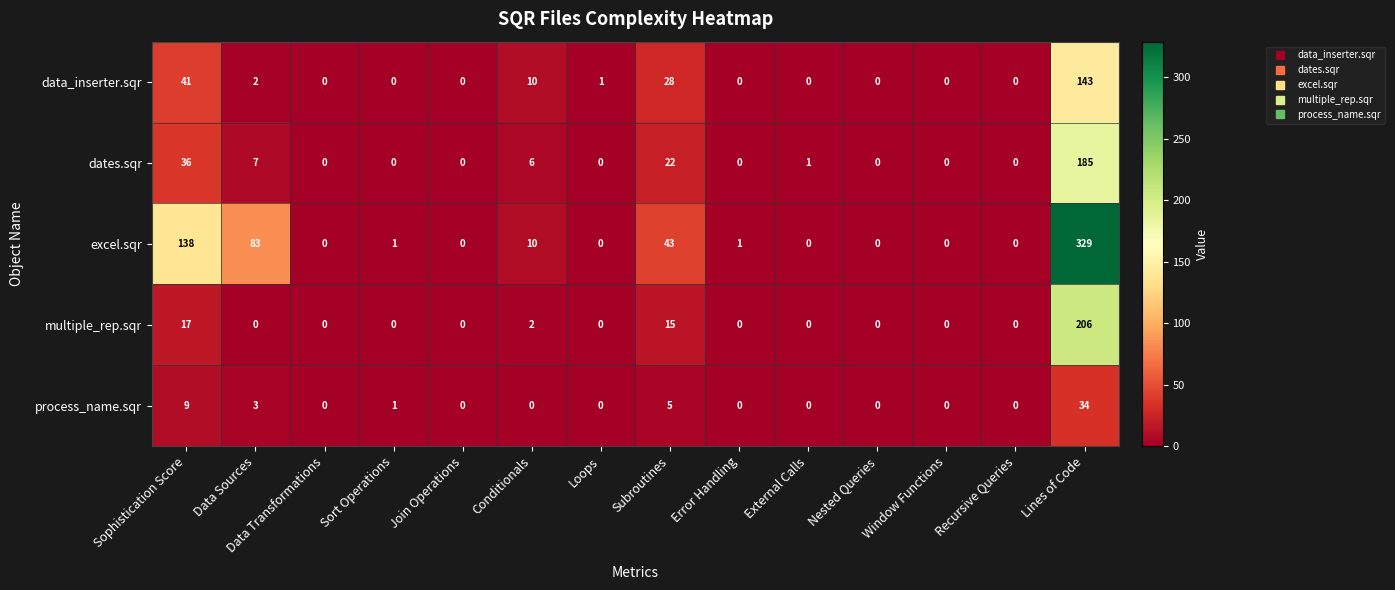

How many data points does each series have?

14